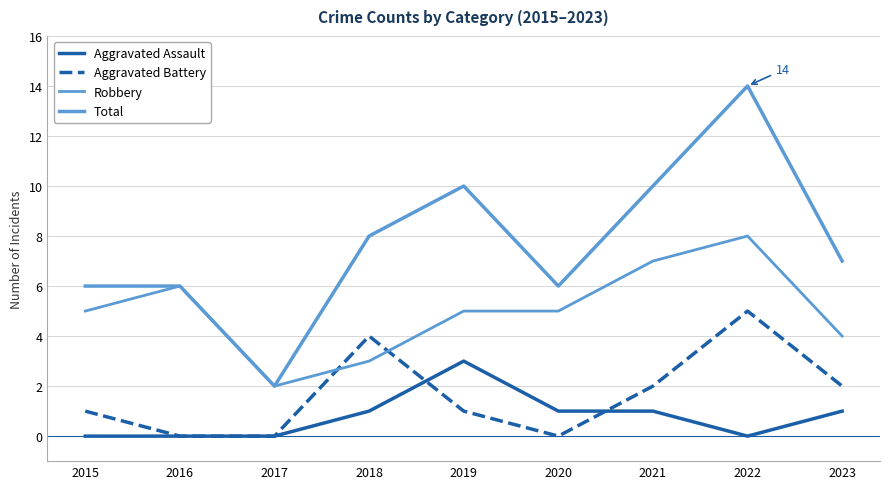

True or false: Aggravated Battery has a value of 2 at 2015.

False